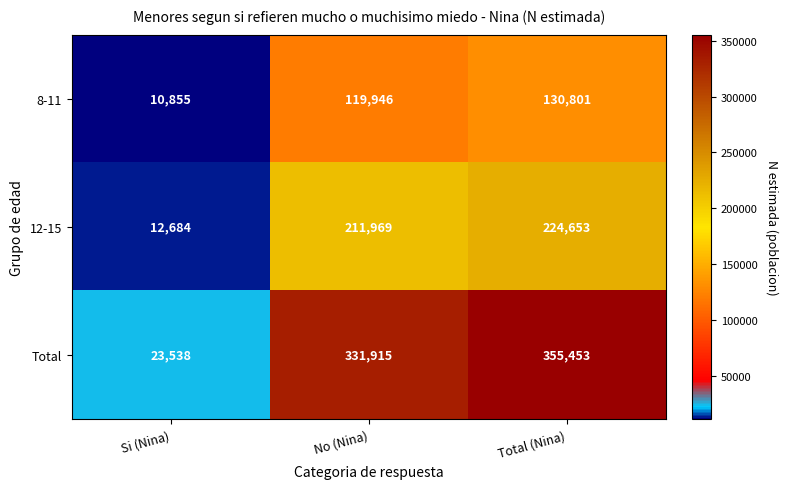

The value of Total at Si (Nina) is 12879. True or false?

False